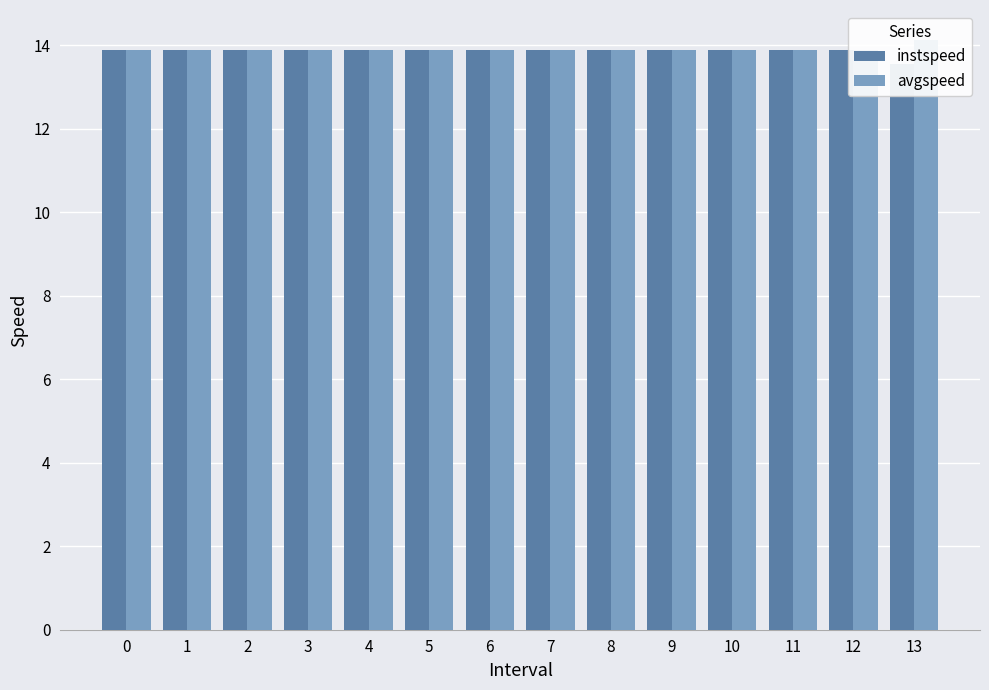

How many instspeed values are between 13 and 14?

14